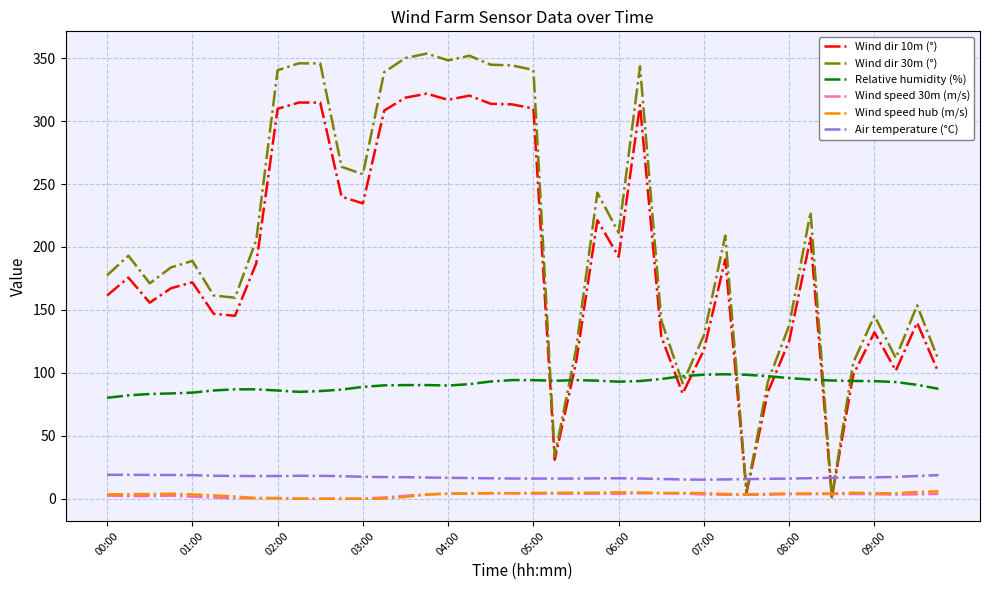

In Relative humidity (%), how many points are higher than both neighbors (excluding endpoints)?

5